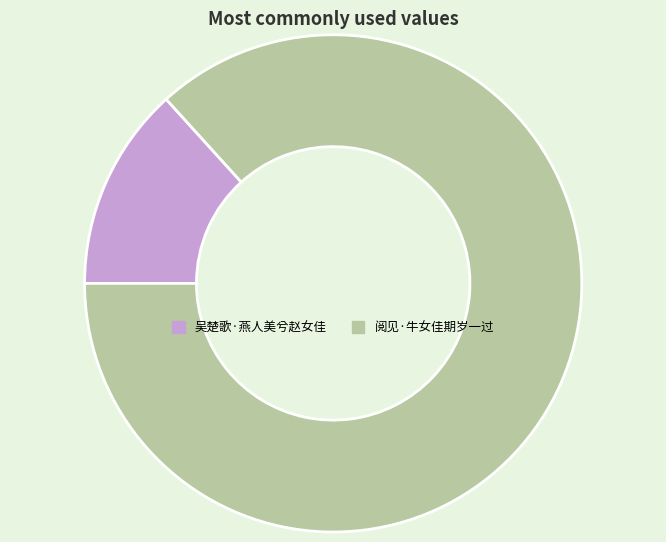

Is the sum of 阅见·牛女佳期岁一过 and 吴楚歌·燕人美兮赵女佳 greater than half?

Yes